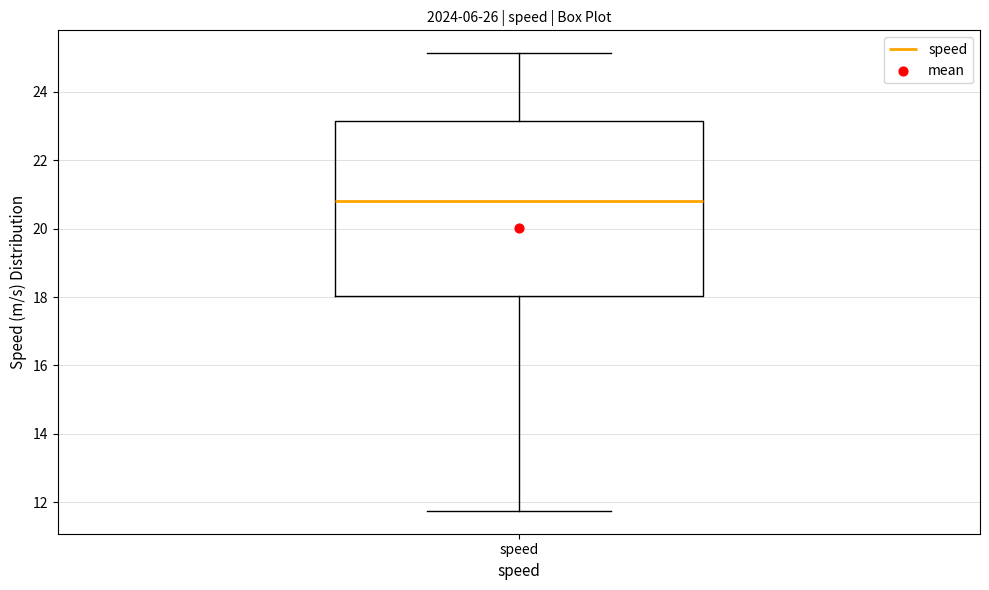

Transcribe this box plot: give where the median line is, the range the box spans, and where the two whiskers end, as read against the y-axis. The values are not printed on the chart, so give them approximately, as read against the axis.

median 20.8, box 18.0 to 23.2, whiskers 11.8 to 25.2